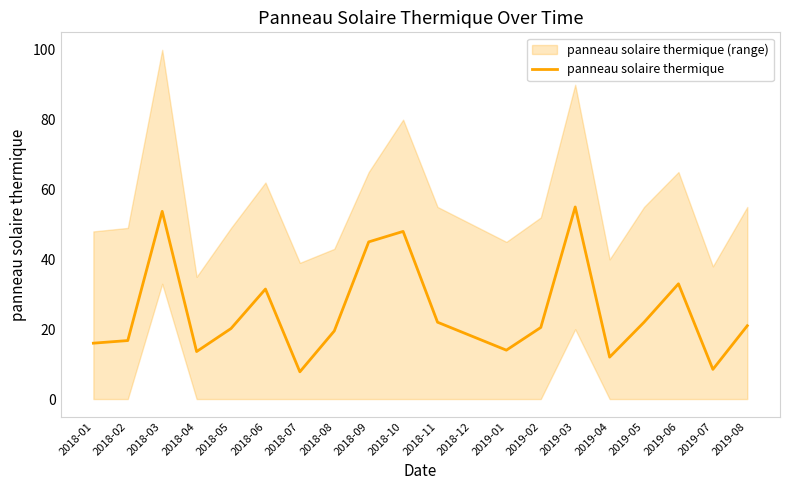

What is the maximum value shown in the chart?

55.0